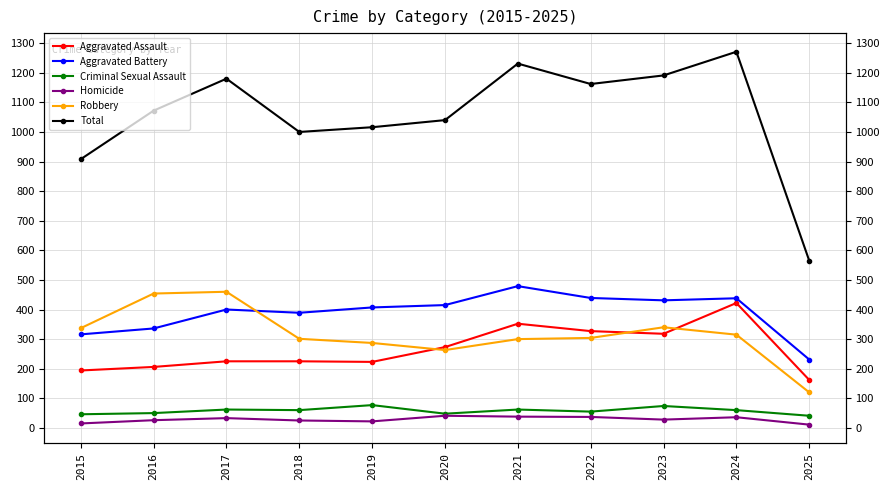

Count the number of data series in this chart.

6